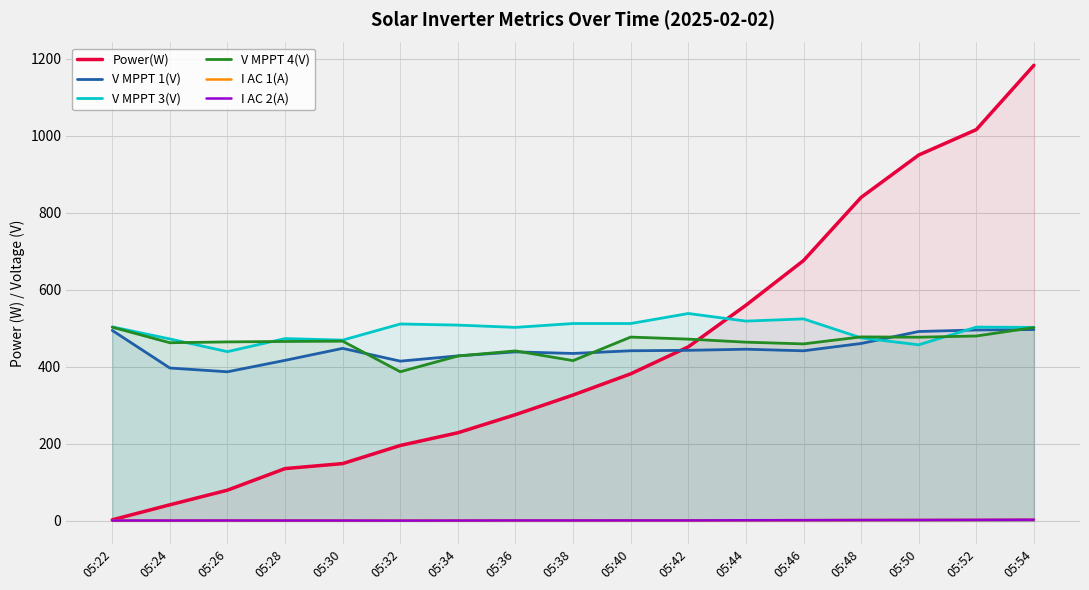

Read the I AC 2(A) value at 05:36.

1.4